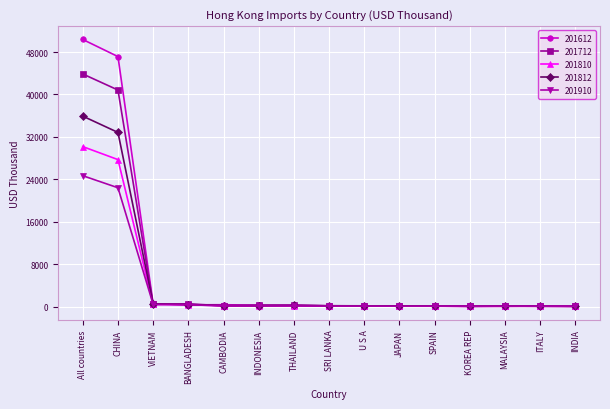

Which series has the largest range (max minus min)?

201612